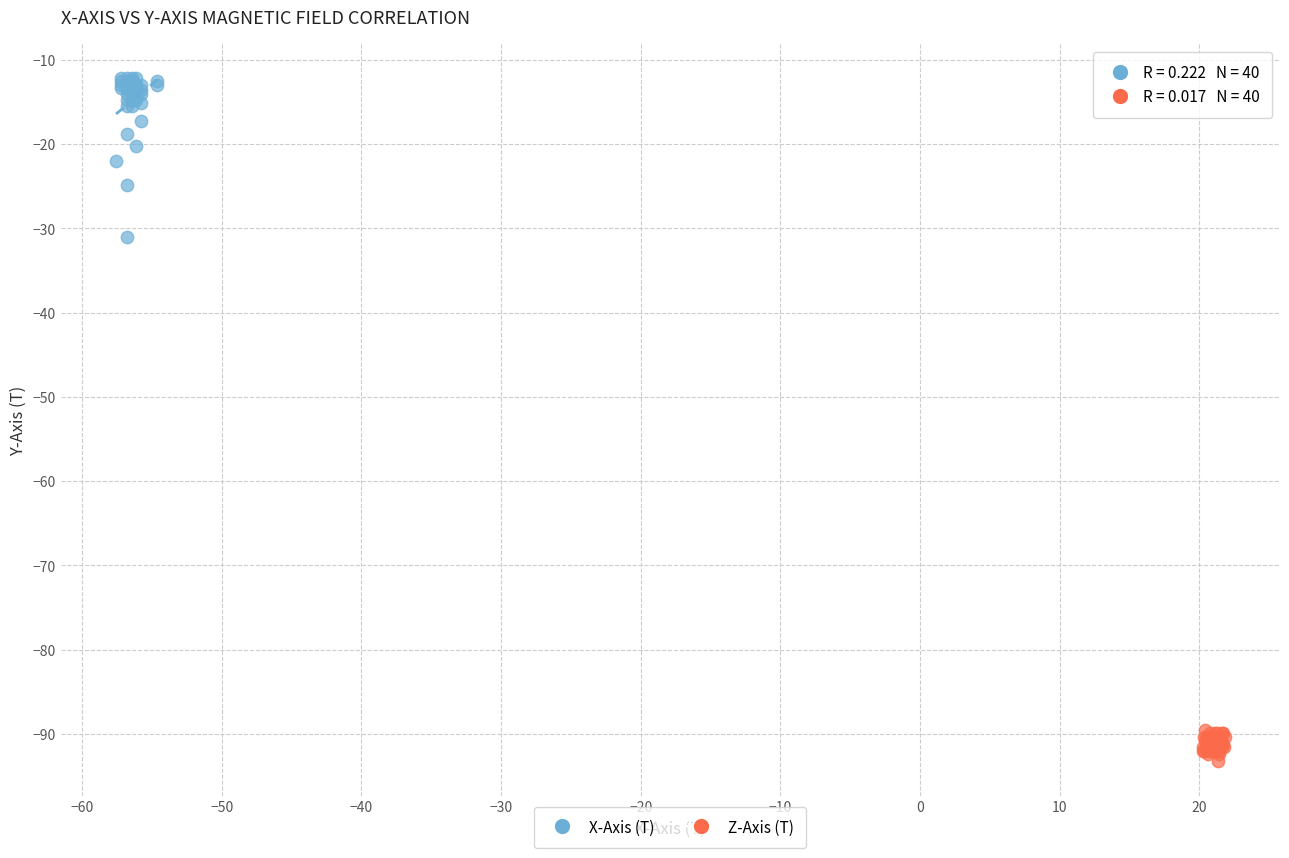

Which series has the largest Y range (max minus min)?

X-Axis (T)